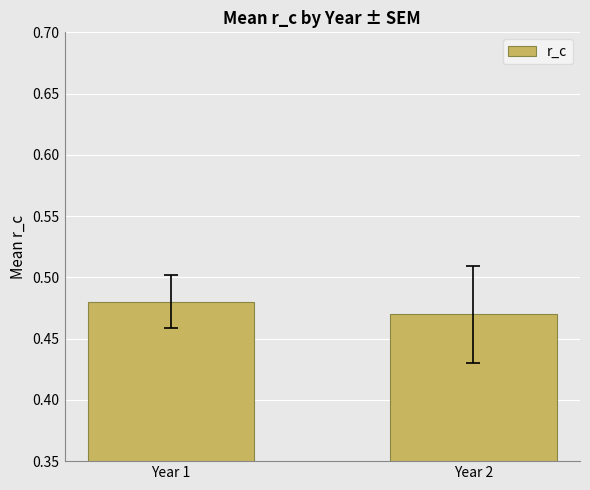

Which category has the lowest value across all series?

Year 2